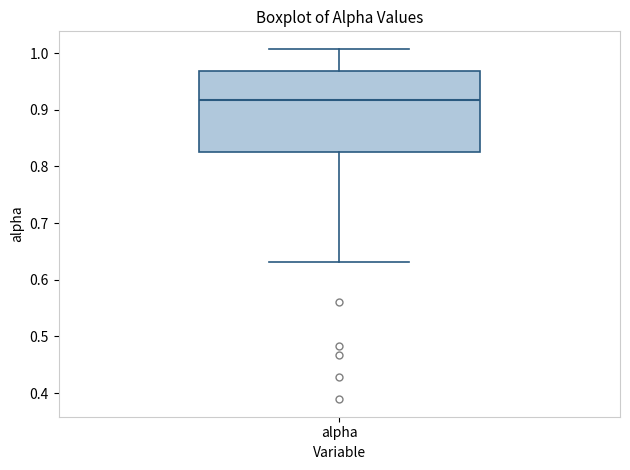

Transcribe this box plot: give where the median line is, the range the box spans, and where the two whiskers end, as read against the y-axis. The values are not printed on the chart, so give them approximately, as read against the axis.

median 0.92, box 0.83 to 0.97, whiskers 0.63 to 1.01